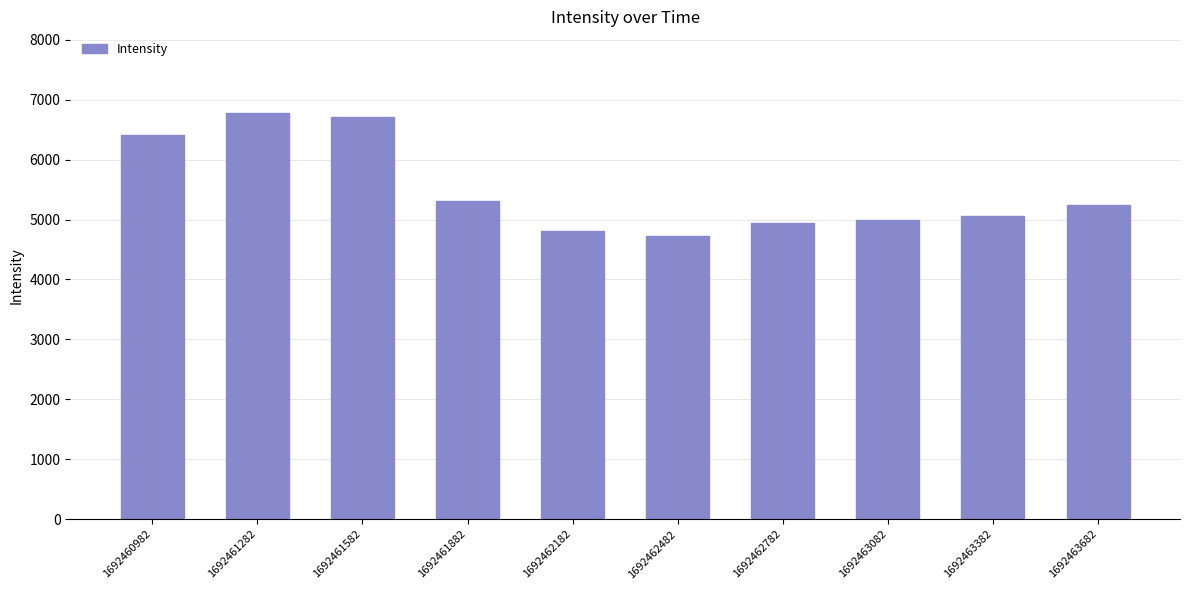

How many categories are shown in the chart?

10